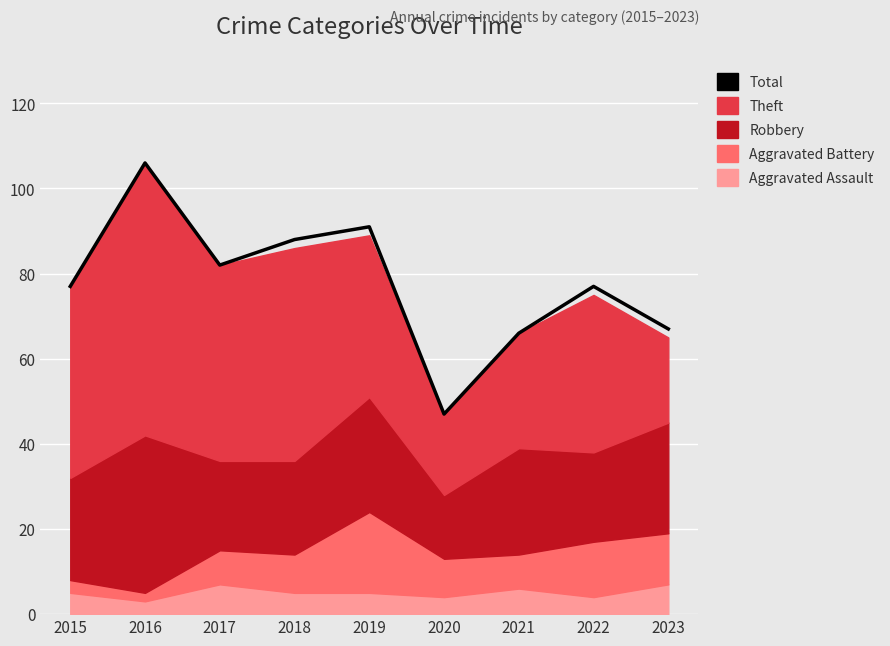

Rank the categories by value from highest to lowest.

2016, 2019, 2018, 2017, 2015, 2022, 2023, 2021, 2020